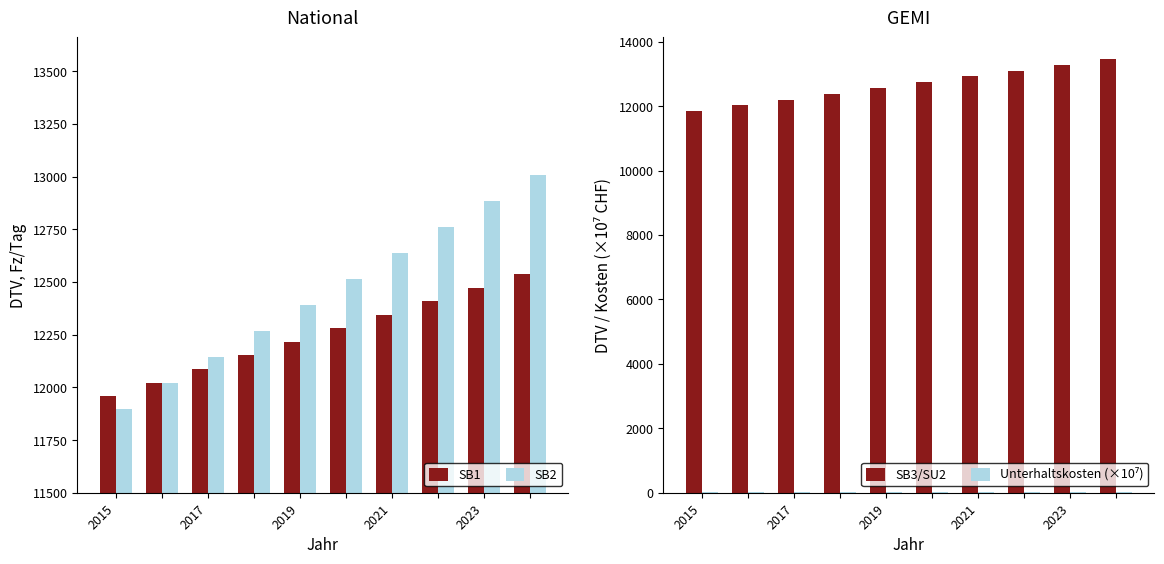

Is it true that SB3/SU2 equals 13280.8 at 2023?

True